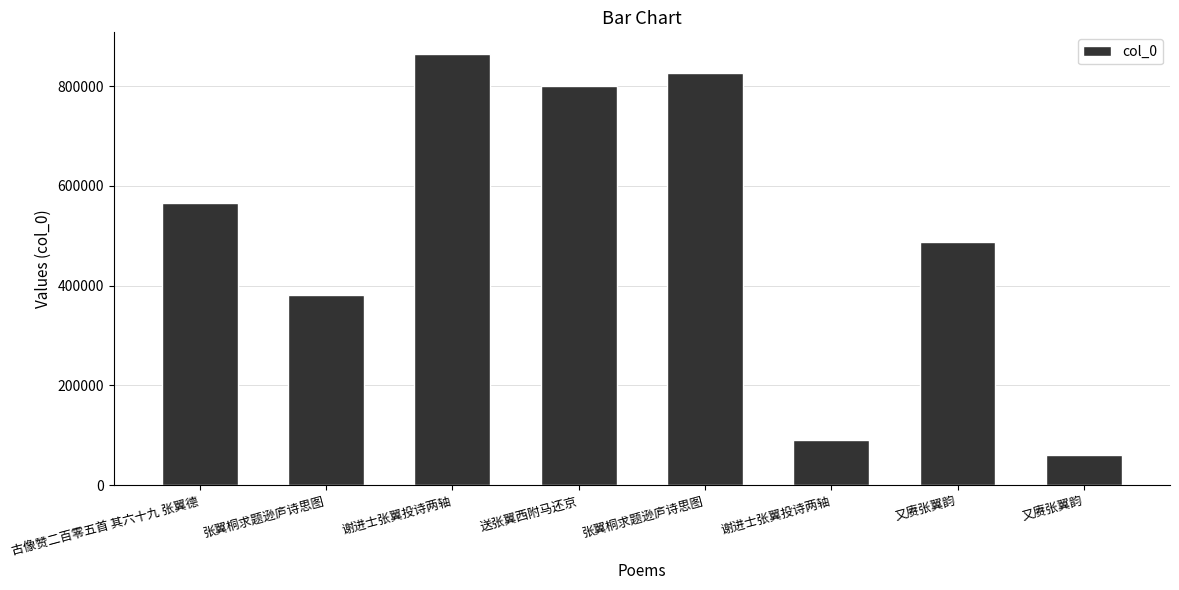

Are the bars horizontal?

No